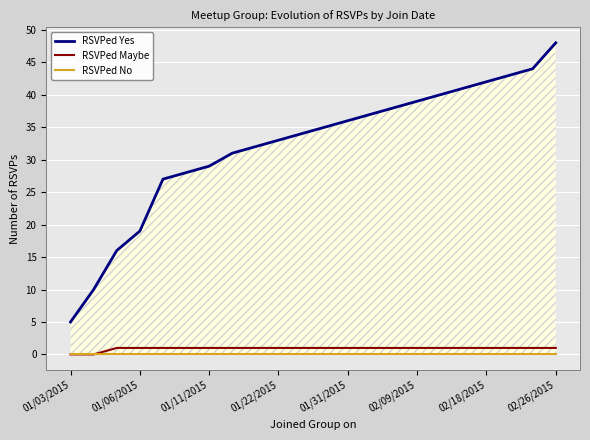

Is it true that RSVPed Maybe equals 1 at 17?

False